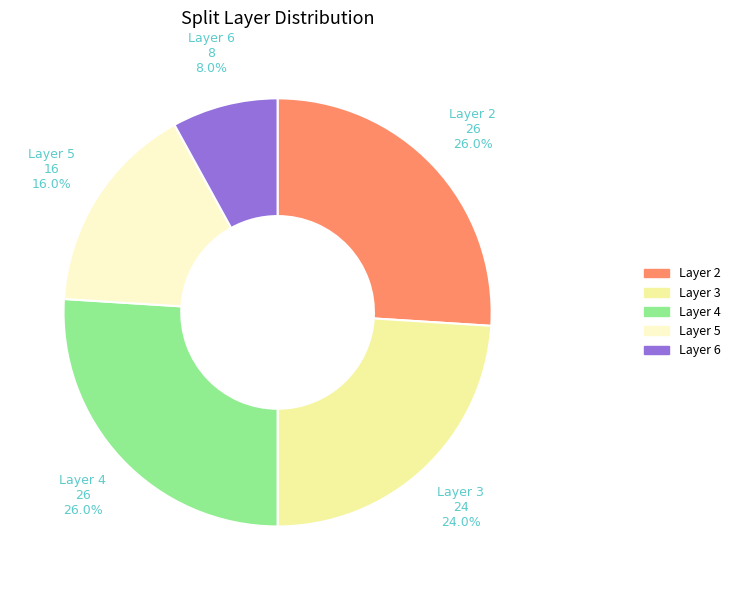

Does any single category account for the majority?

No